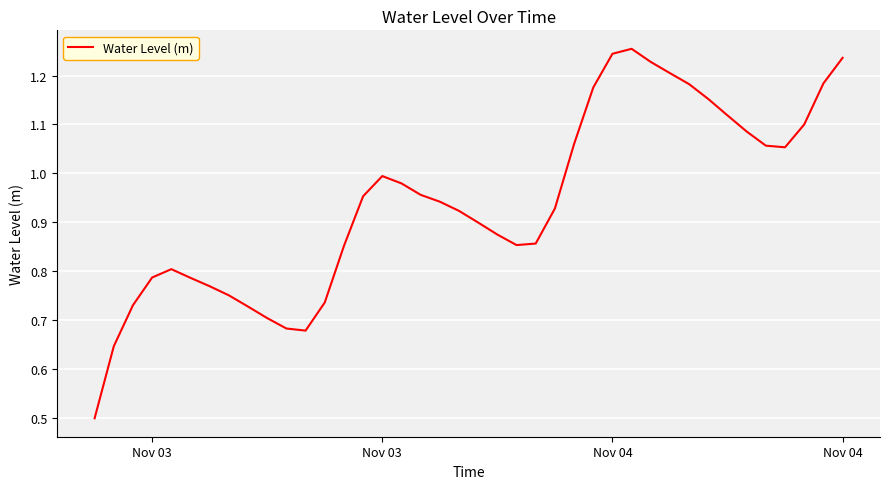

What is the smallest value displayed?

0.5